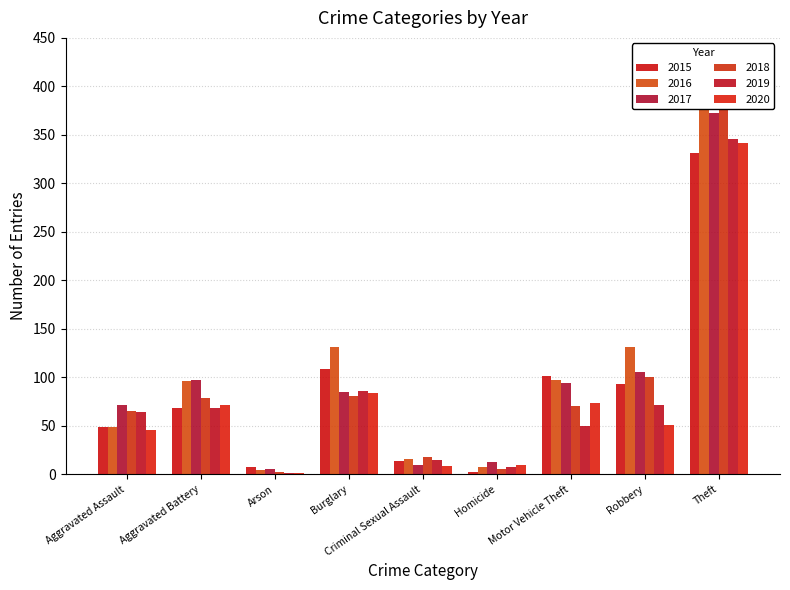

Rank the series at Theft from highest to lowest value.

2016, 2018, 2017, 2019, 2020, 2015